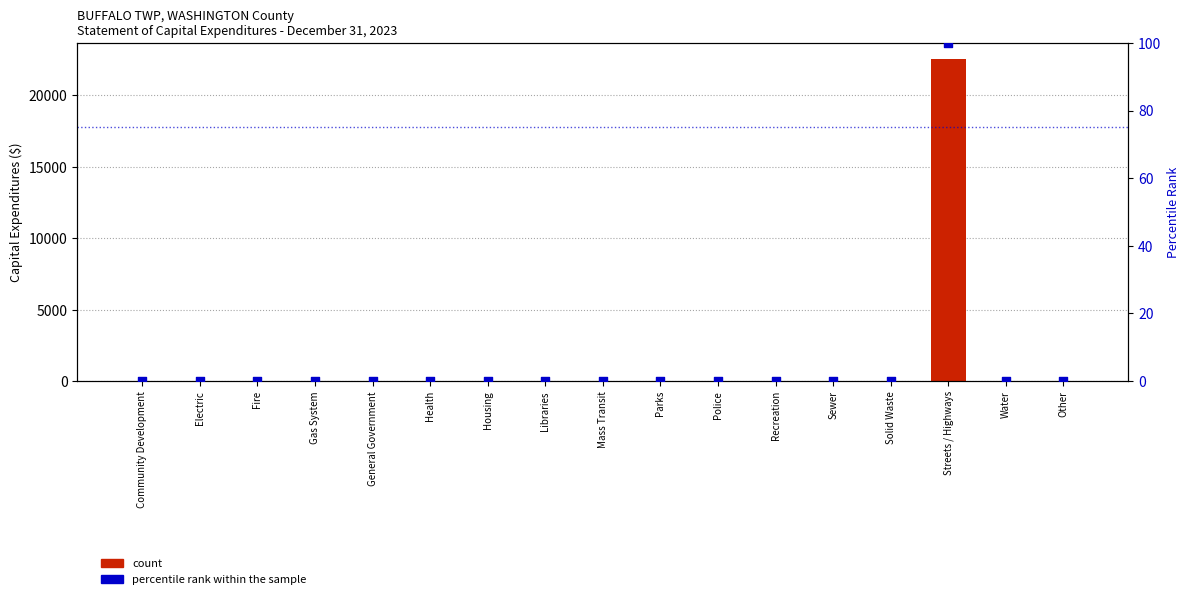

At how many categories does at least one series exceed 5524?

1